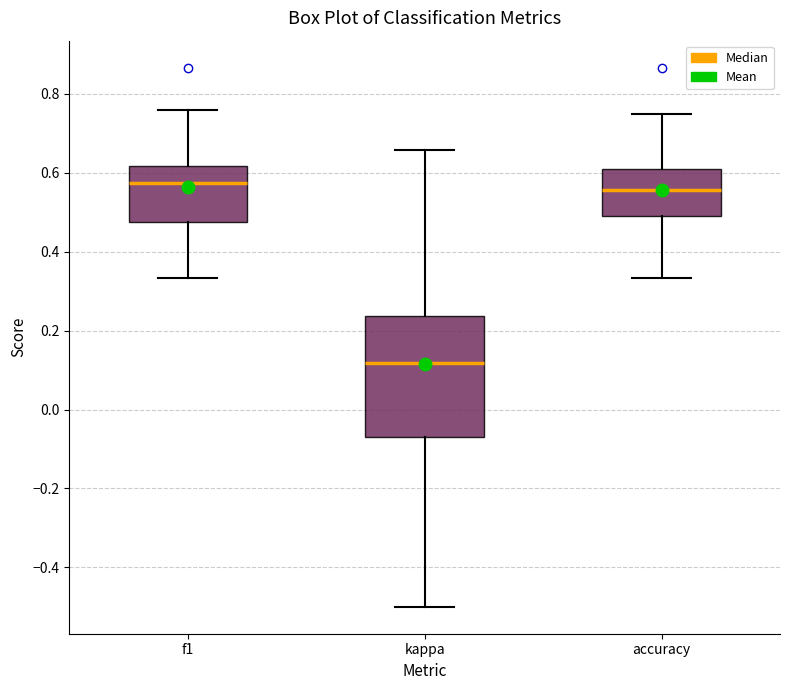

Reading left to right, read every box against the y-axis: the position of its median line, the range the box covers, and the ends of its whiskers. The values are not printed on the chart, so give them approximately, as read against the axis.

f1: median 0.58, box 0.48 to 0.62, whiskers 0.34 to 0.76
kappa: median 0.12, box -0.06 to 0.24, whiskers -0.50 to 0.66
accuracy: median 0.56, box 0.50 to 0.60, whiskers 0.34 to 0.76